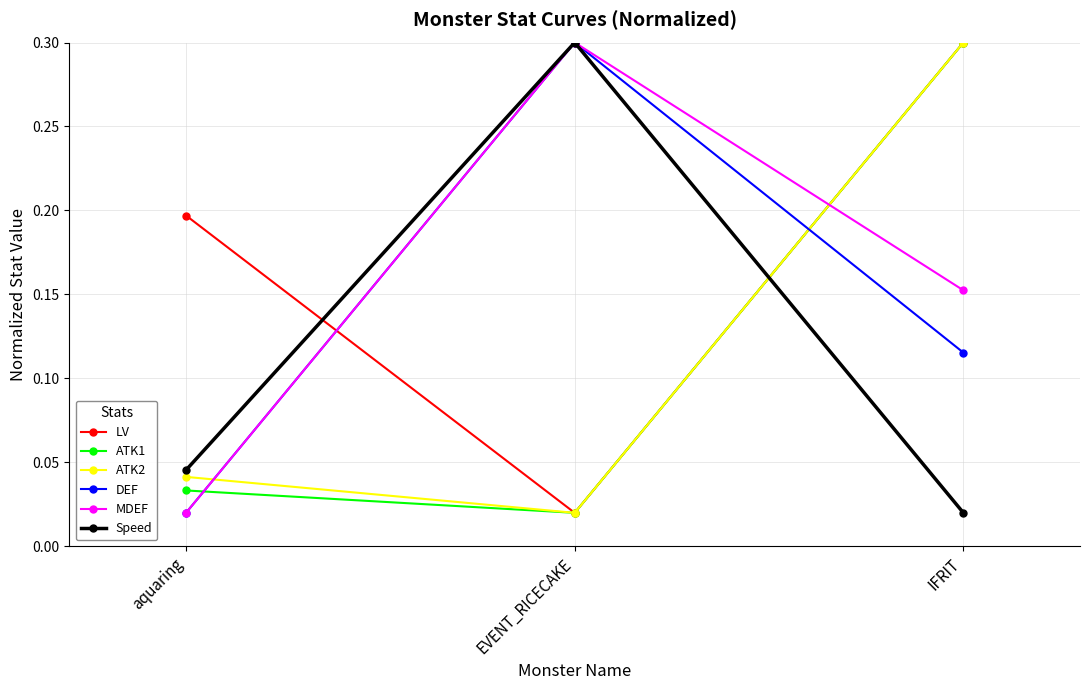

At how many categories does at least one series exceed 0?

3